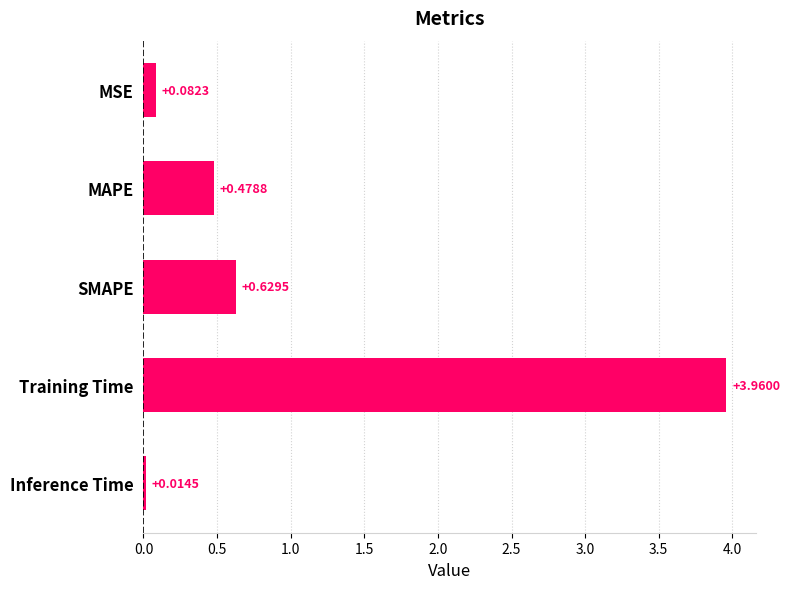

What is the change in value from SMAPE to Training Time?

+3.3